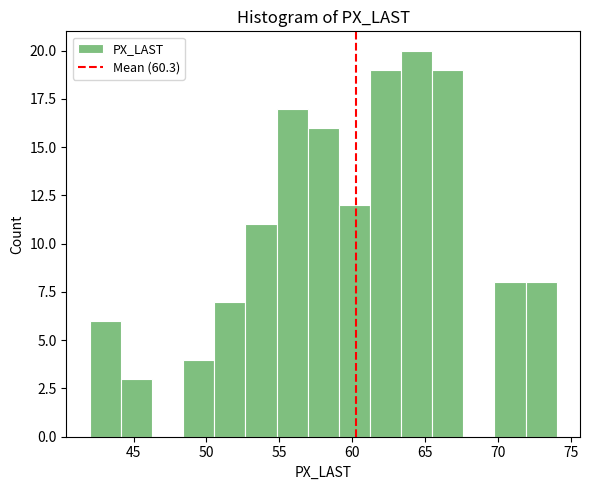

Over which range of the x-axis is the bar tallest?

63.5 to 65.5